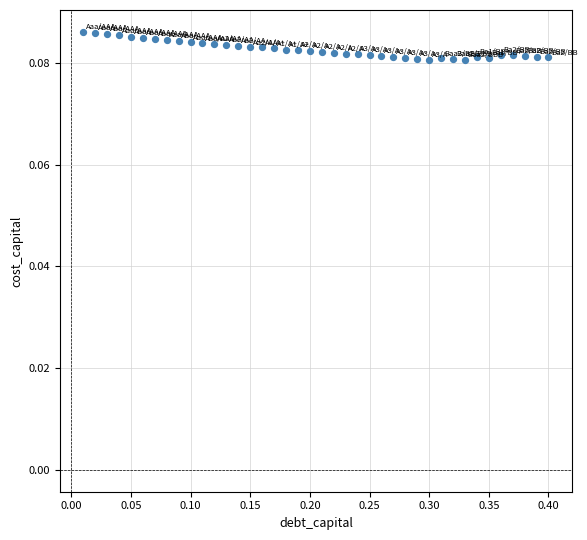

What is the range of X values (max minus min)?

0.4